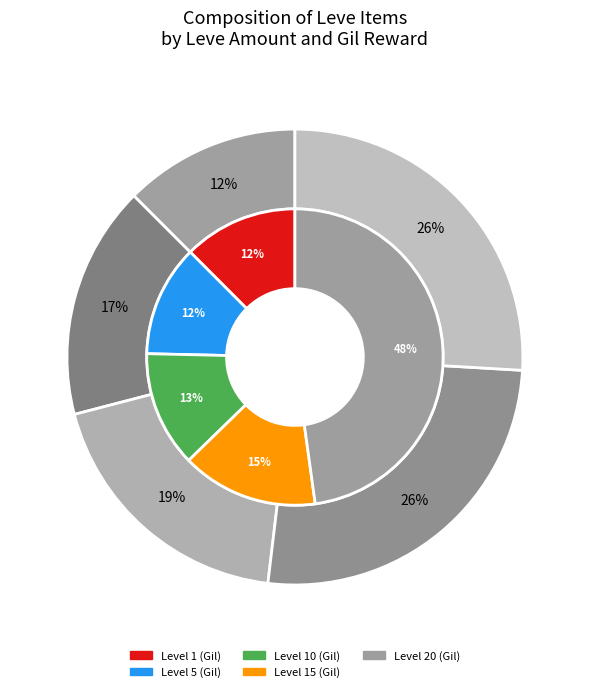

Is Round Shield the majority of the pie?

No